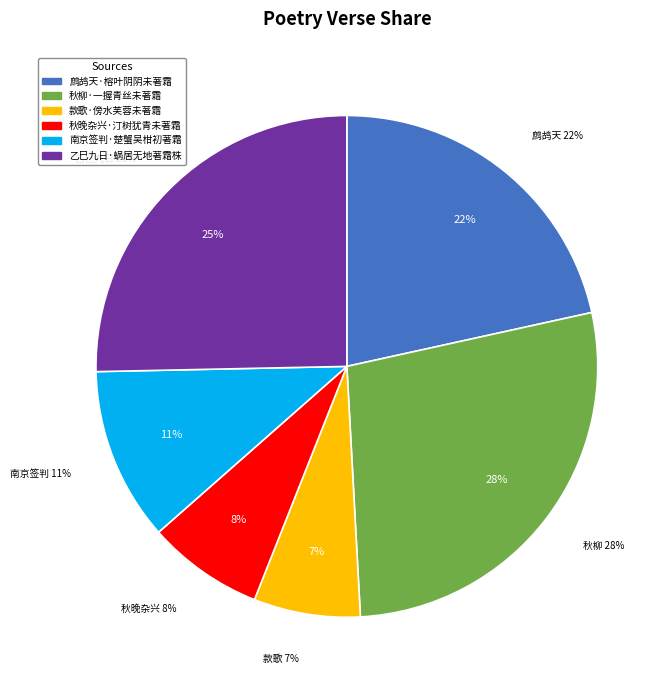

Is 乙巳九日·蜗居无地著霜株 the majority of the pie?

No